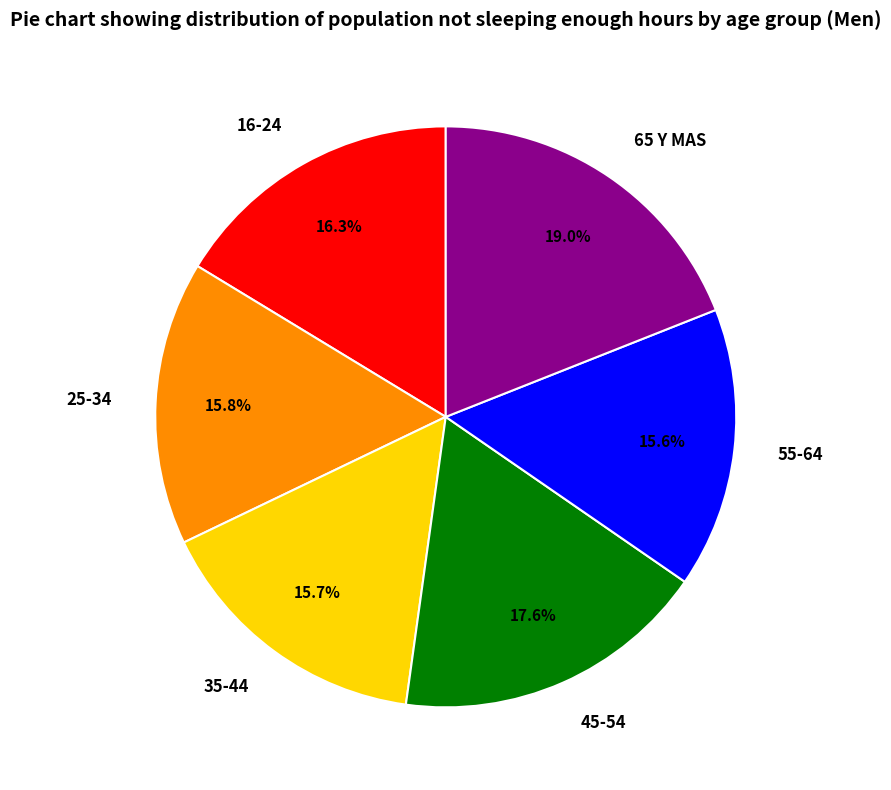

Is 16-24 the majority of the pie?

No